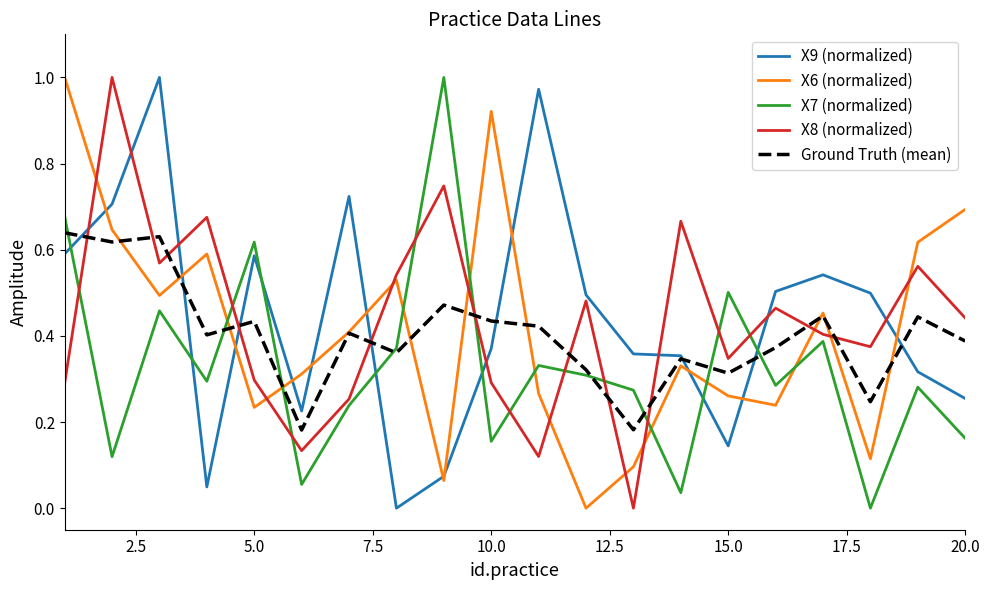

Count the number of categories in the chart.

20